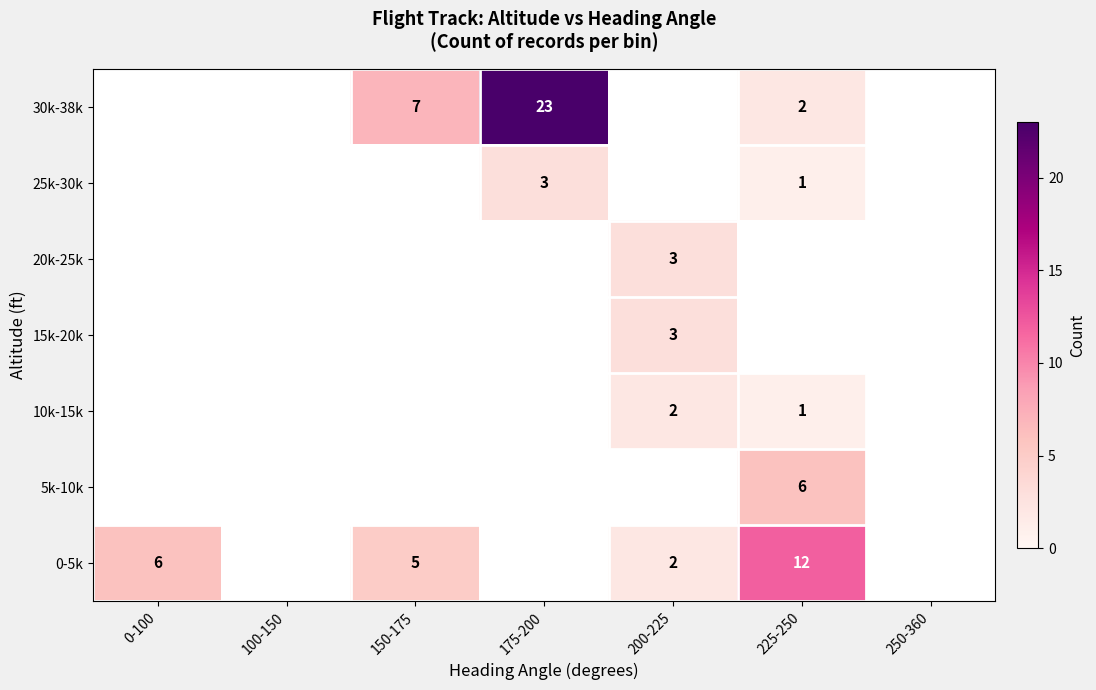

Which label corresponds to the smallest value in the chart?

100-150